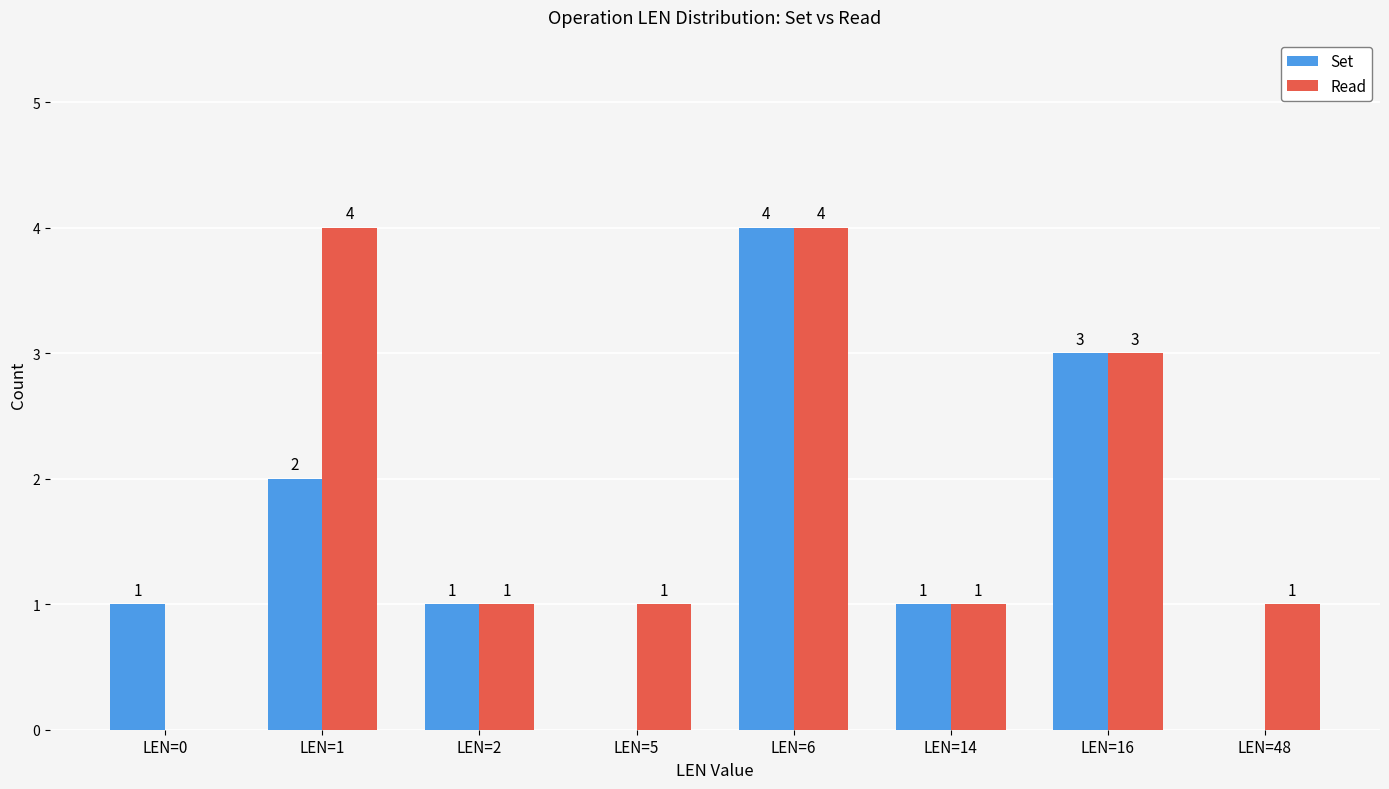

Is the value of Set at LEN=48 greater than the value of Read at LEN=6?

No